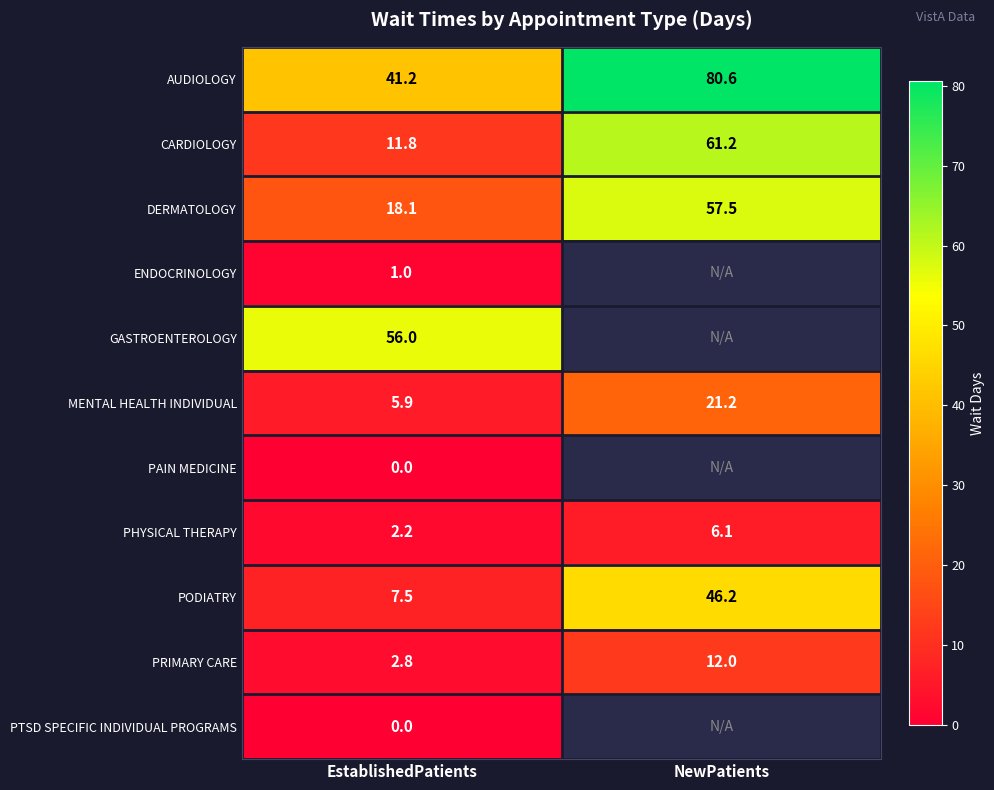

Is the value of PAIN MEDICINE at EstablishedPatients greater than the value of GASTROENTEROLOGY at EstablishedPatients?

No